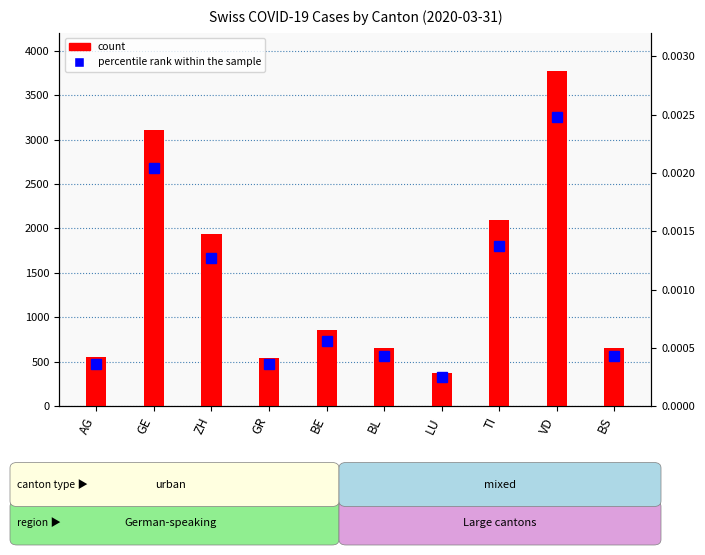

Reading left to right, extract all data points from this chart.

count: AG=554.0	GE=3109.0	ZH=1936.0	GR=547.0	BE=856.0	BL=653.0	LU=375.0	TI=2091.0	VD=3766.0	BS=653.0
percentile rank within the sample: AG=0.0	GE=0.0	ZH=0.0	GR=0.0	BE=0.0	BL=0.0	LU=0.0	TI=0.0	VD=0.0	BS=0.0